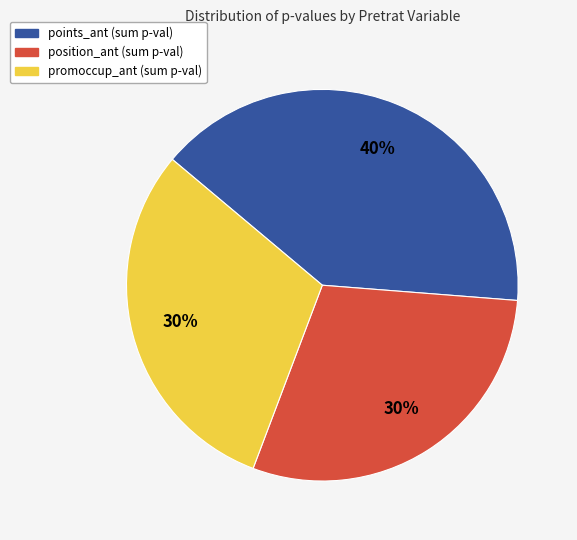

Is there any slice that represents more than half of the pie?

No